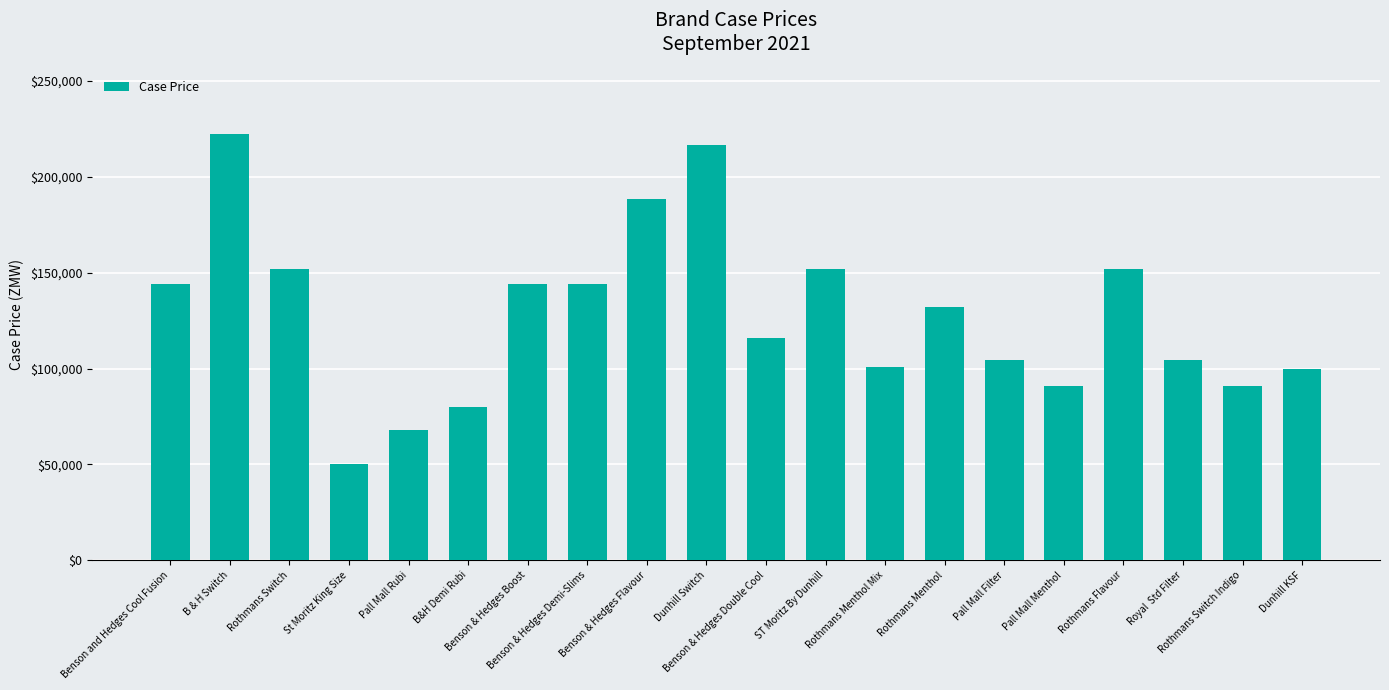

What is the value of the 12th bar from the left?

152000